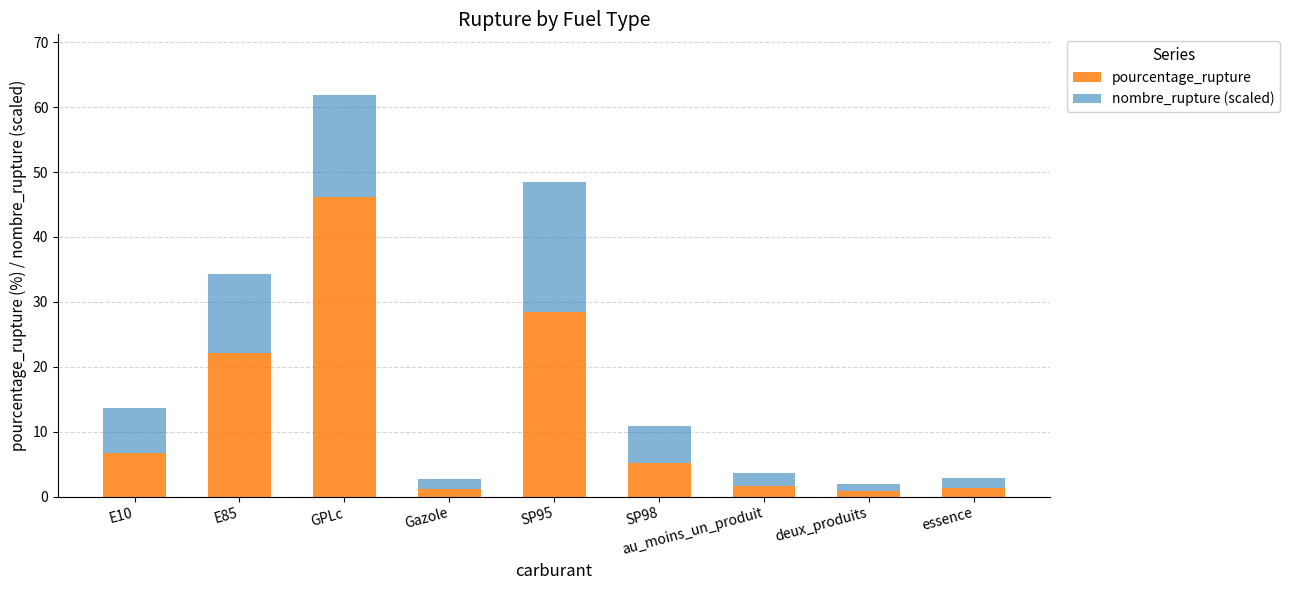

The value of pourcentage_rupture at au_moins_un_produit is 1.6. True or false?

True